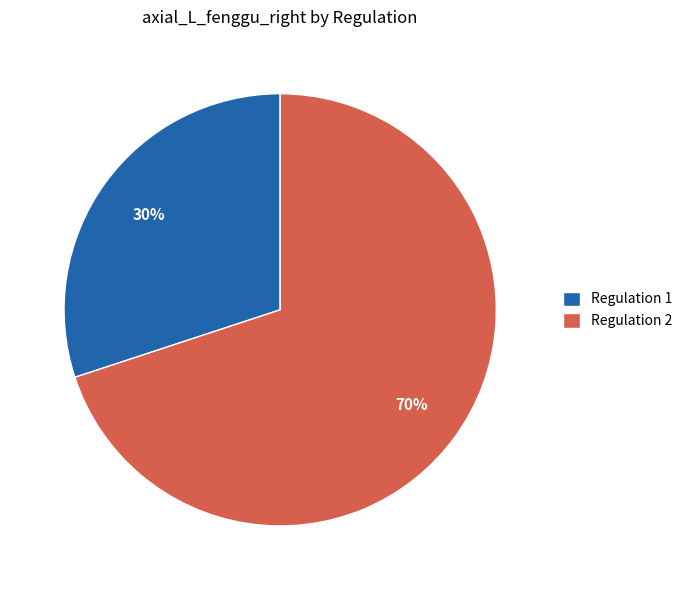

To the nearest percent, what percentage of the pie is Regulation 2?

70%